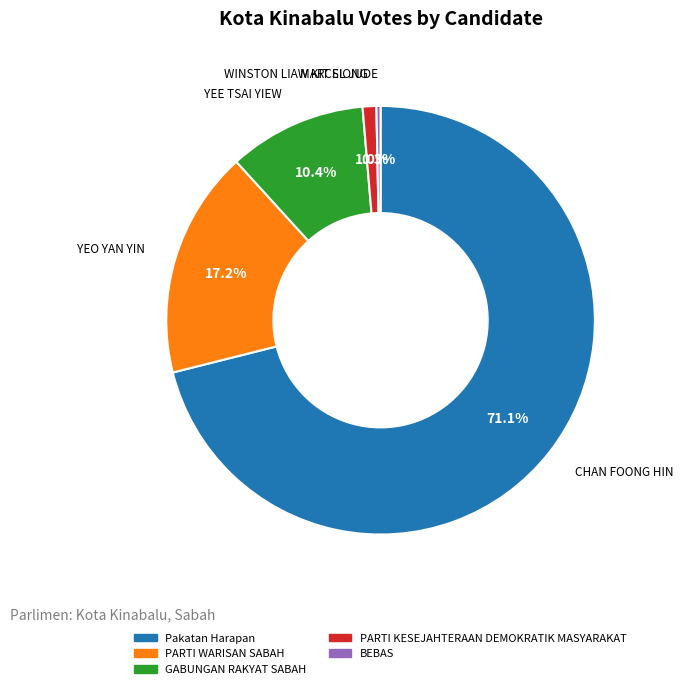

Does any single category account for the majority?

Yes